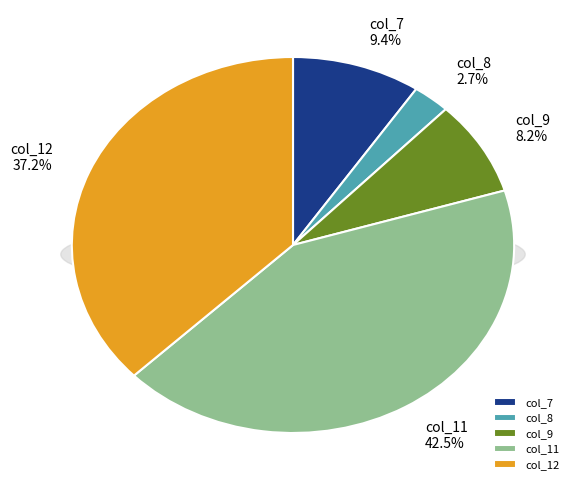

True or false: col_9 accounts for 8% of the total.

True